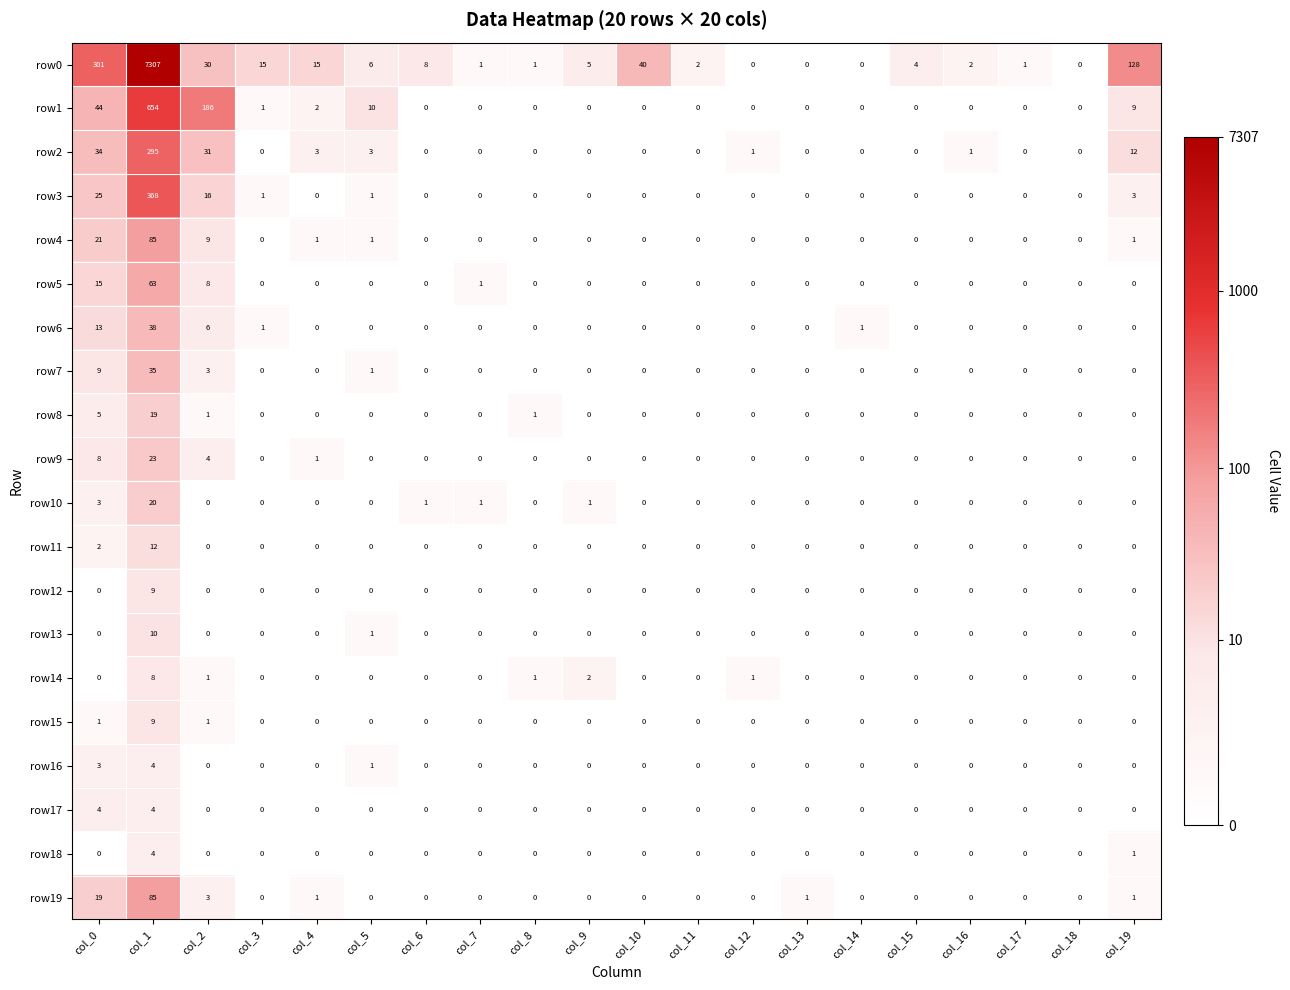

What is the maximum value shown in the chart?

7307